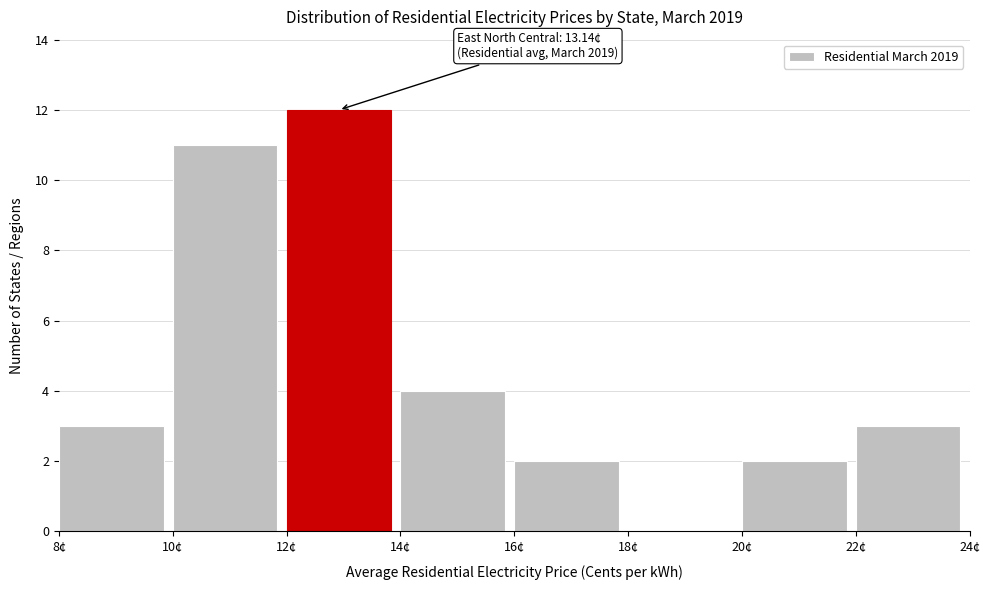

Which range on the x-axis has the tallest bar?

12 to 14